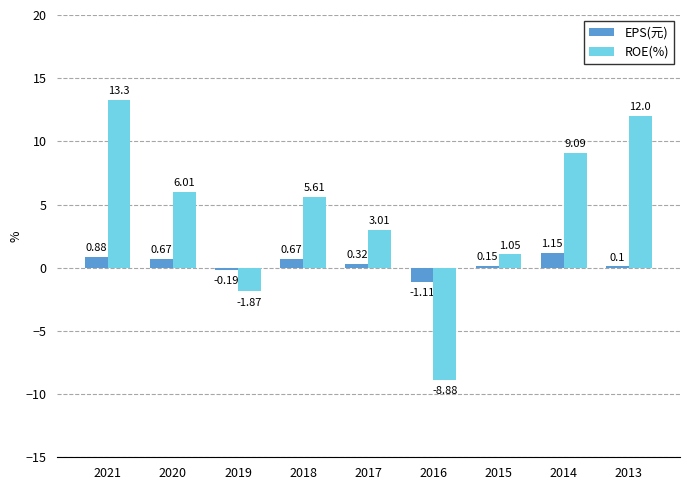

What are all the series names shown in the legend?

EPS(元), ROE(%)